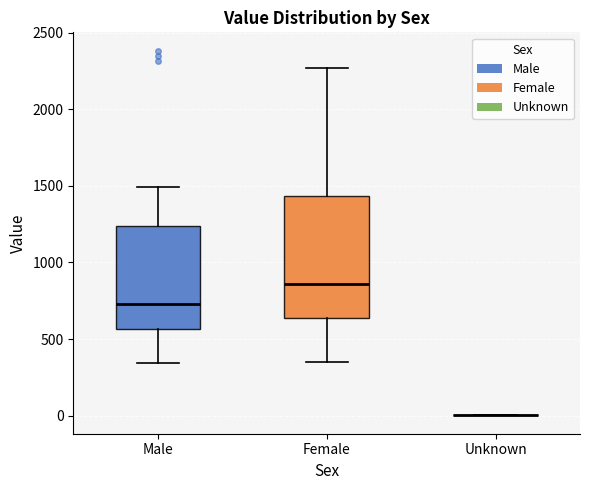

Which box is the tallest, from its lower edge to its upper edge?

Female